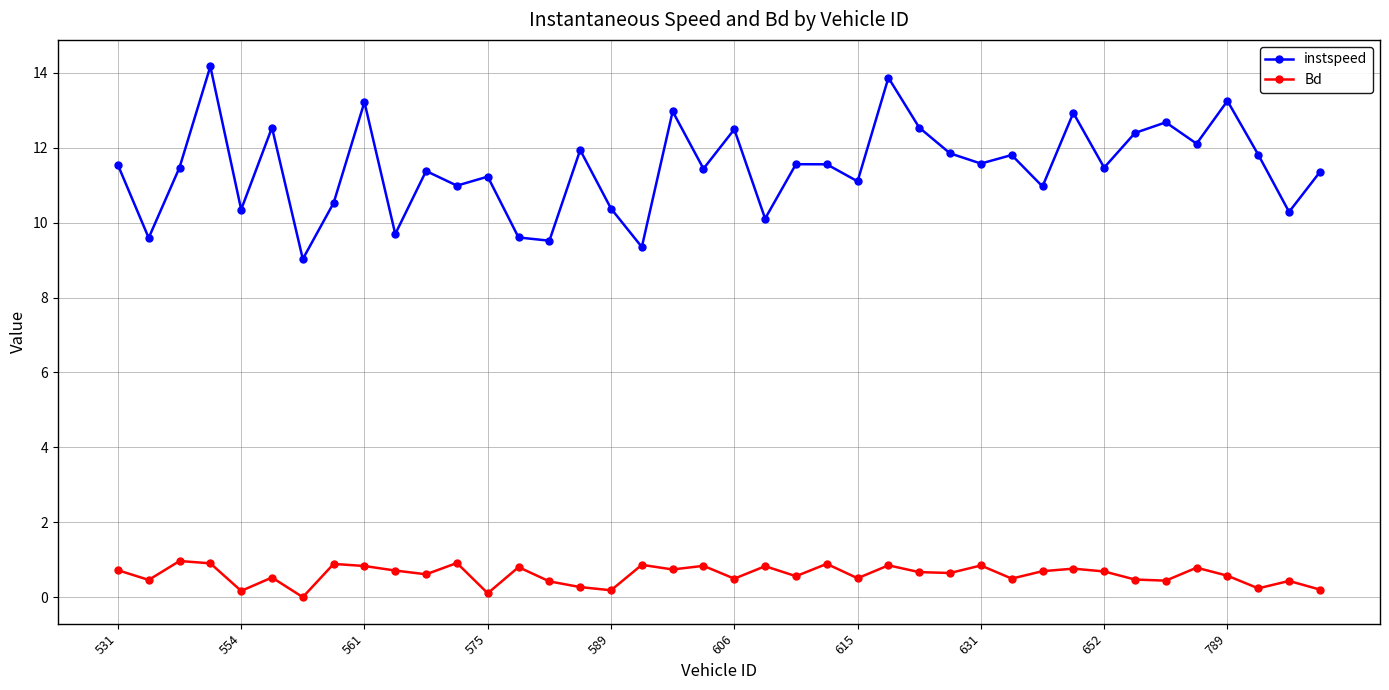

What is the value of the instspeed point at the 33rd from the left?

11.5